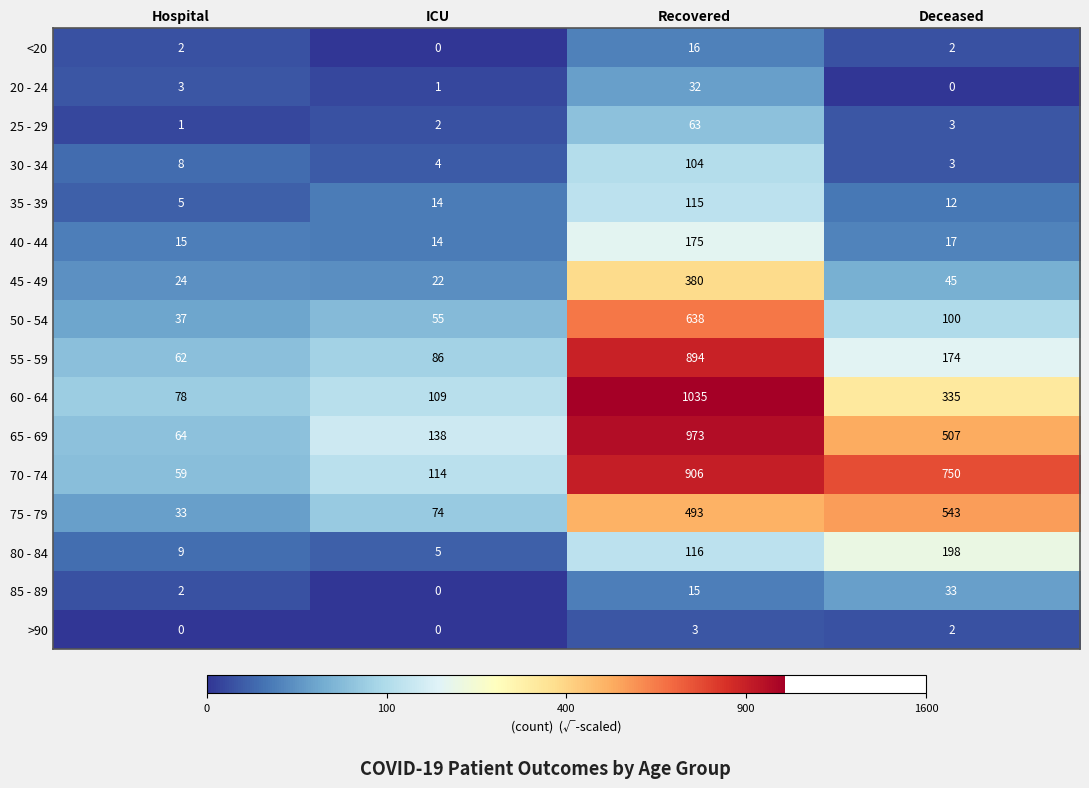

What is the sum of the 75 - 79 values at Deceased and Hospital?

576